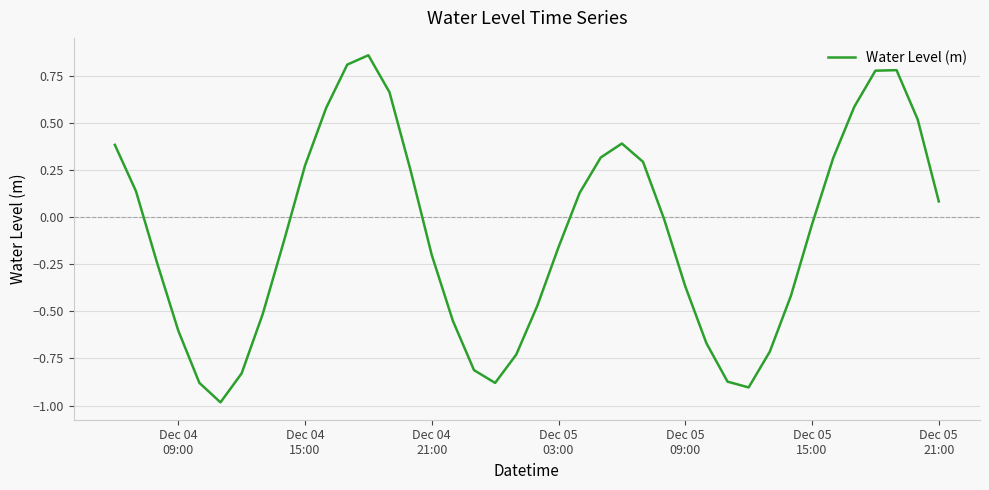

What is the minimum value shown in the chart?

-1.0